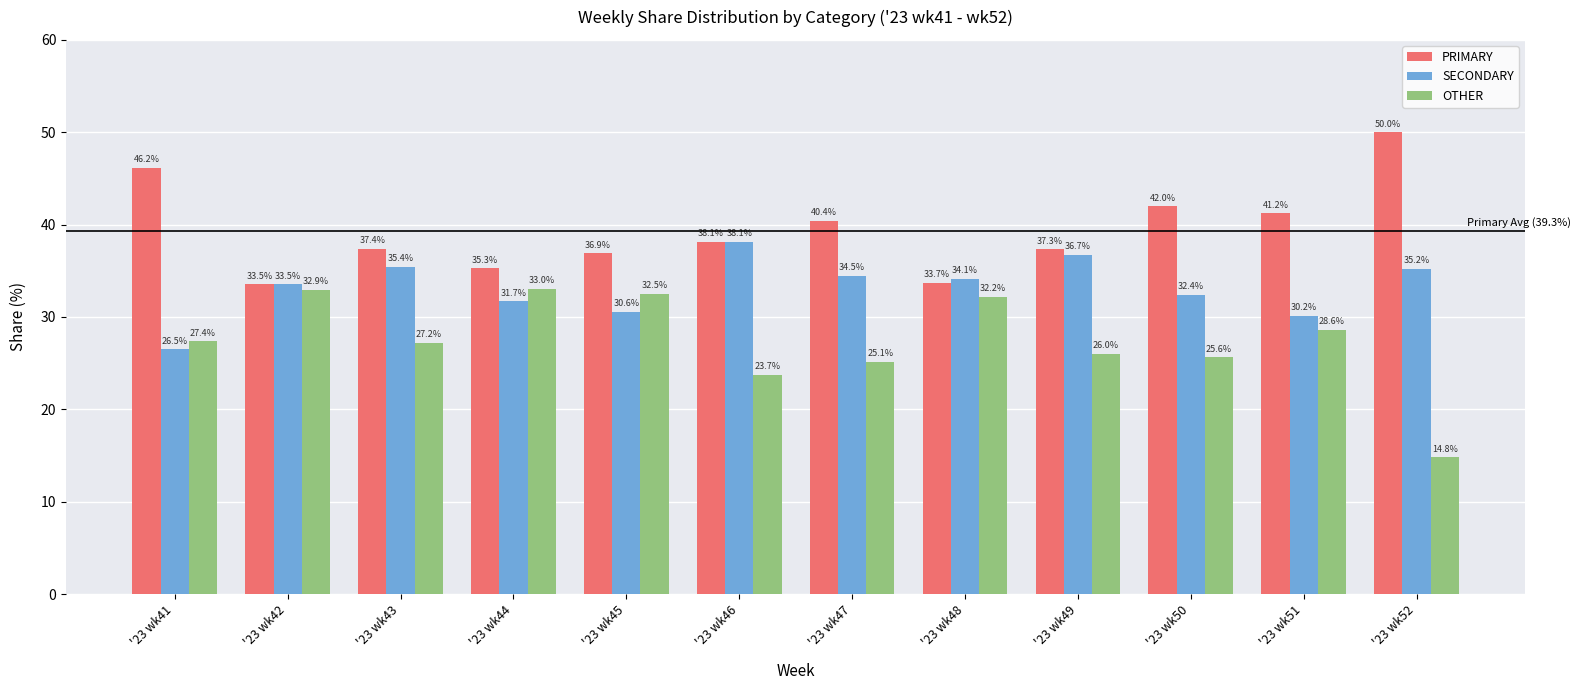

Reading left to right, extract all data points from this chart.

PRIMARY: 46.2	33.5	37.4	35.3	36.9	38.1	40.4	33.7	37.3	42.0	41.2	50.0
SECONDARY: 26.5	33.5	35.4	31.7	30.6	38.1	34.5	34.1	36.7	32.4	30.2	35.2
OTHER: 27.4	32.9	27.2	33.0	32.5	23.7	25.1	32.2	26.0	25.6	28.6	14.8